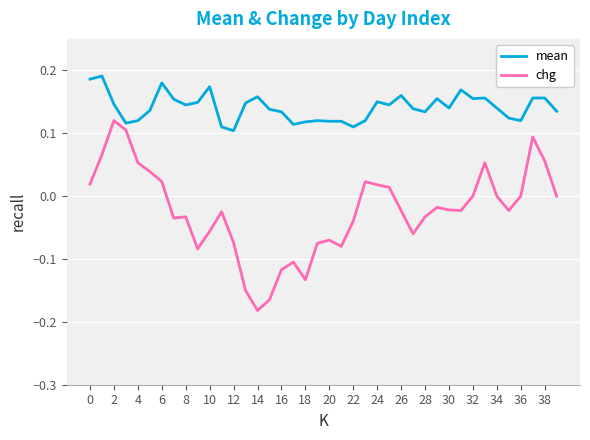

Does the chart display data point markers on the line(s)?

No